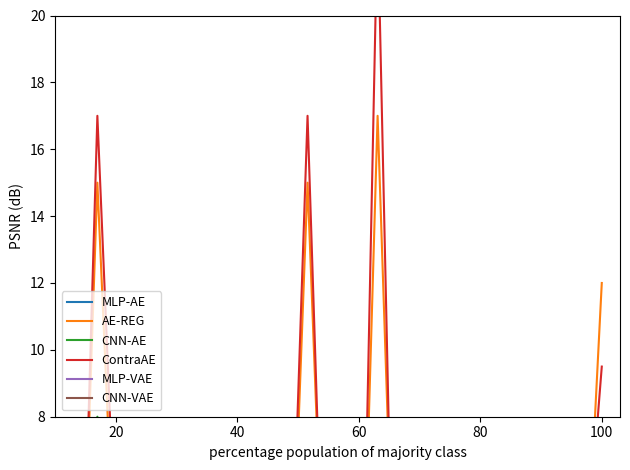

What is the sum of all MLP-VAE values?

76.7